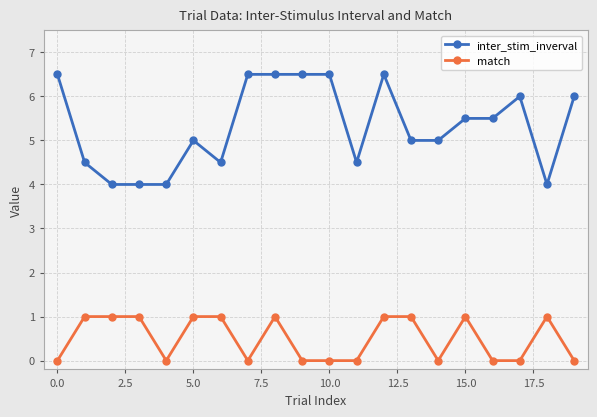

True or false: match and inter_stim_inverval intersect in this chart.

False